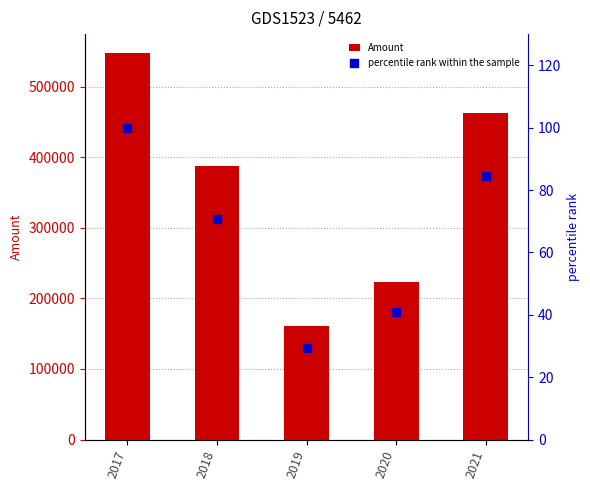

Which series reaches the maximum Y coordinate?

Amount